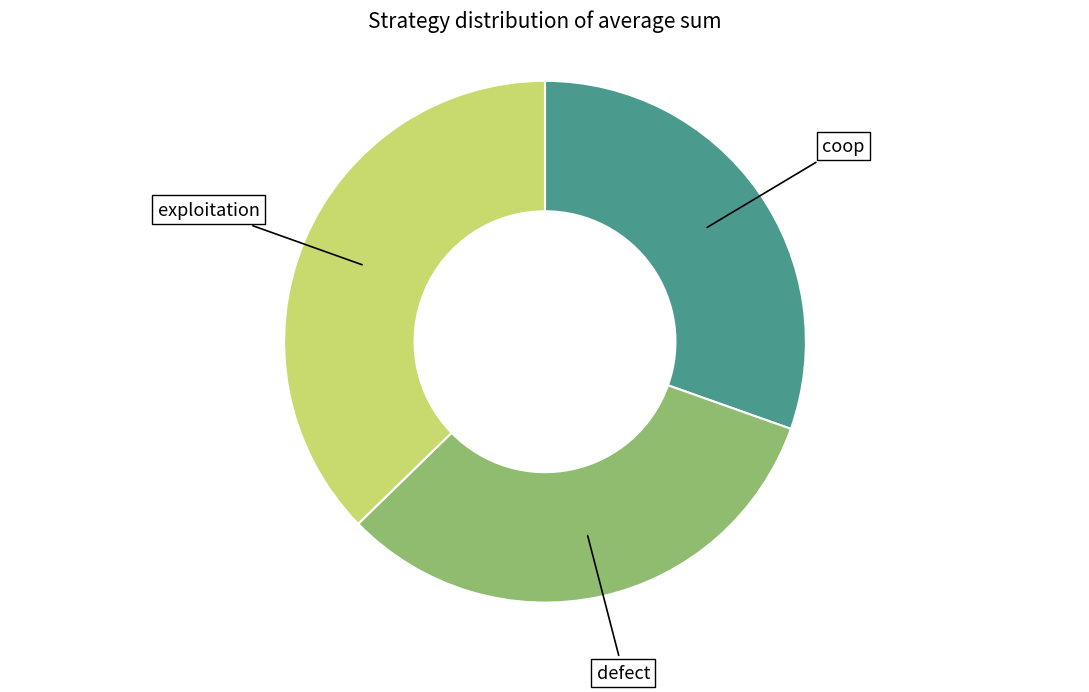

Is there a majority slice in this chart?

No